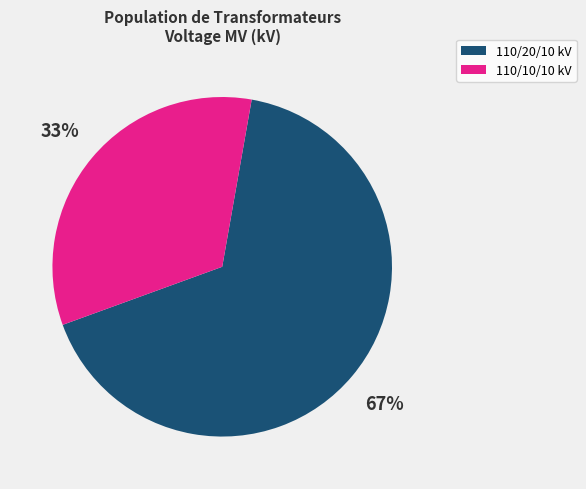

Which has a higher value, 110/10/10 kV or 110/20/10 kV?

110/20/10 kV